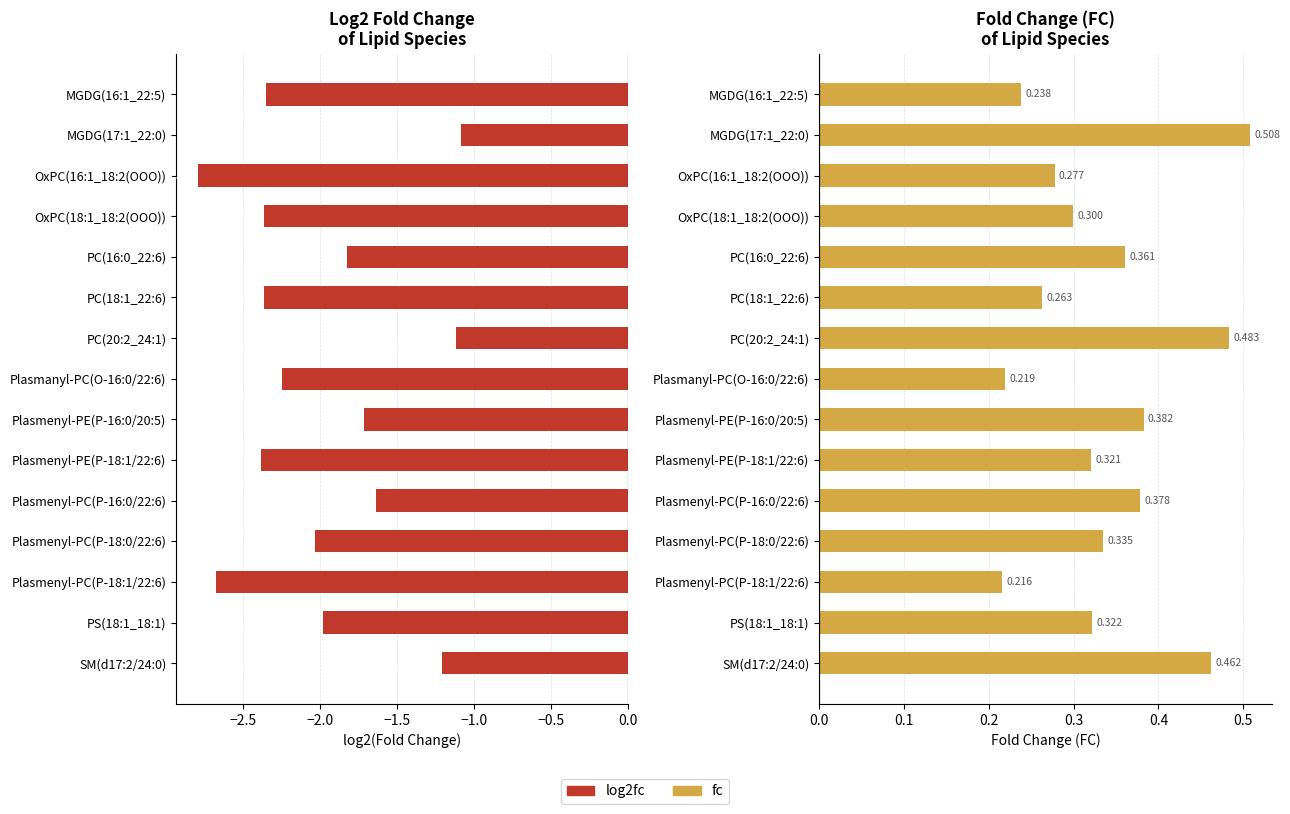

Reading left to right, extract all data points from this chart.

log2fc: -2.4	-1.1	-2.8	-2.4	-1.8	-2.4	-1.1	-2.2	-1.7	-2.4	-1.6	-2.0	-2.7	-2.0	-1.2
fc: 0.2	0.5	0.3	0.3	0.4	0.3	0.5	0.2	0.4	0.3	0.4	0.3	0.2	0.3	0.5